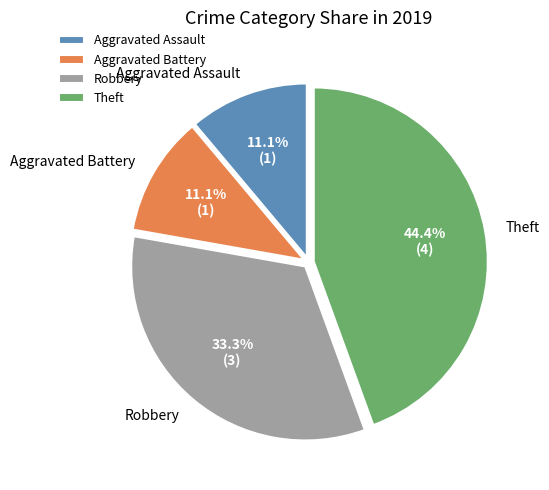

Approximately how many times larger is the value at Theft compared to Robbery?

1.3